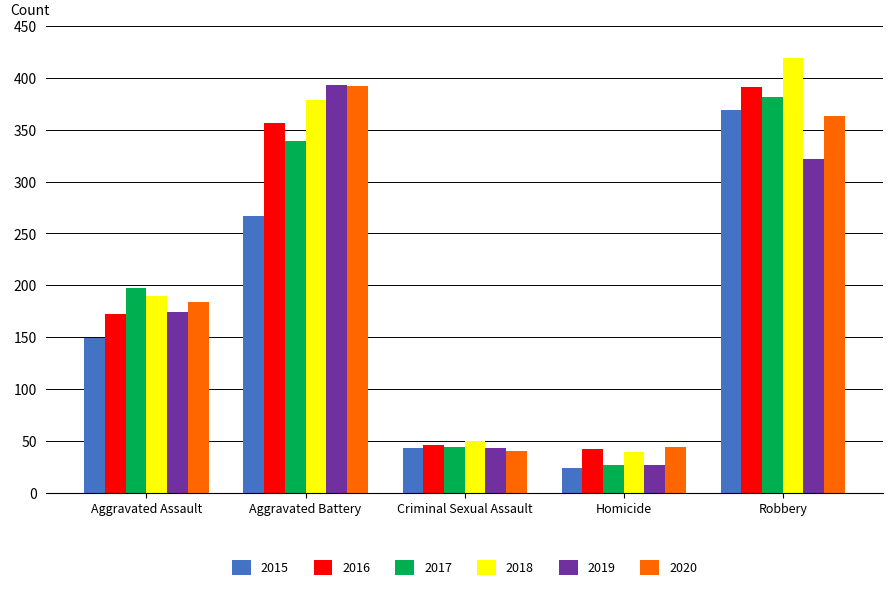

List the labels in order of 2020 value, smallest first.

Criminal Sexual Assault, Homicide, Aggravated Assault, Robbery, Aggravated Battery